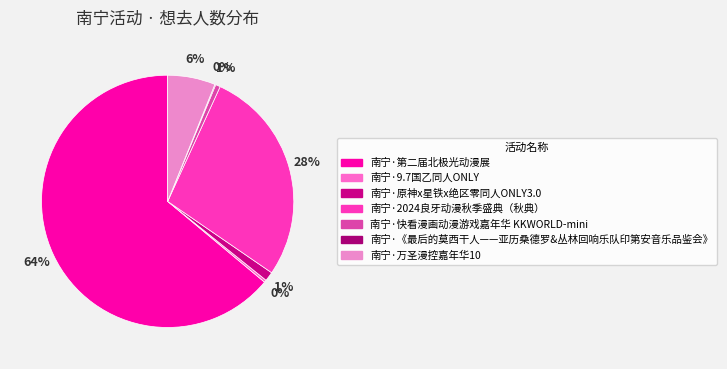

To the nearest percent, what percentage of the pie is 南宁·万圣漫控嘉年华10?

6%